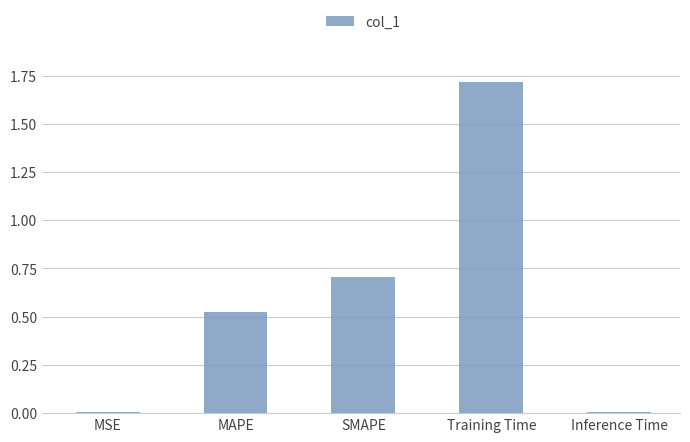

What is the approximate value at Training Time?

1.7